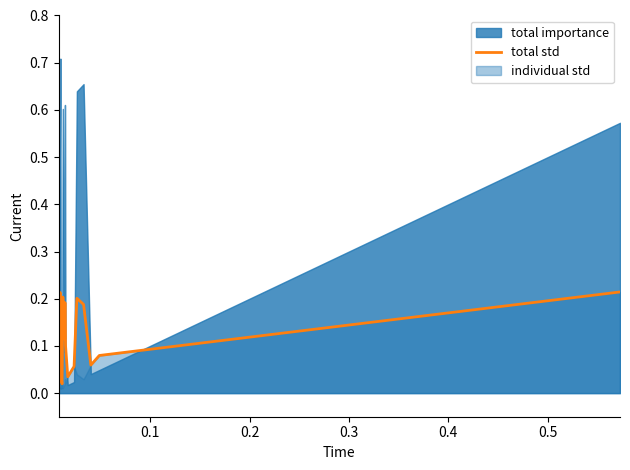

What is the value of the 16th point from the left?

0.2